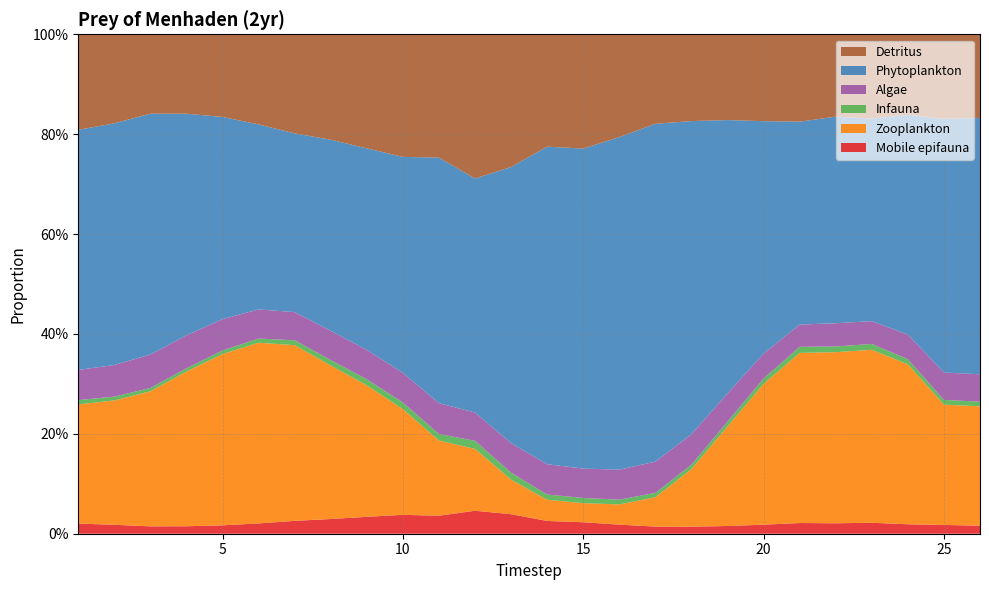

Reading right to left, what are all the values shown in this chart?

Mobile epifauna: 26=0.0	25=0.0	24=0.0	23=0.0	22=0.0	21=0.0	20=0.0	19=0.0	18=0.0	17=0.0	16=0.0	15=0.0	14=0.0	13=0.0	12=0.0	11=0.0	10=0.0	9=0.0	8=0.0	7=0.0	6=0.0	5=0.0	4=0.0	3=0.0	2=0.0	1=0.0
Zooplankton: 26=0.2	25=0.2	24=0.3	23=0.3	22=0.3	21=0.3	20=0.3	19=0.2	18=0.1	17=0.1	16=0.0	15=0.0	14=0.0	13=0.1	12=0.1	11=0.2	10=0.2	9=0.3	8=0.3	7=0.4	6=0.4	5=0.3	4=0.3	3=0.3	2=0.2	1=0.2
Infauna: 26=0.0	25=0.0	24=0.0	23=0.0	22=0.0	21=0.0	20=0.0	19=0.0	18=0.0	17=0.0	16=0.0	15=0.0	14=0.0	13=0.0	12=0.0	11=0.0	10=0.0	9=0.0	8=0.0	7=0.0	6=0.0	5=0.0	4=0.0	3=0.0	2=0.0	1=0.0
Algae: 26=0.1	25=0.1	24=0.0	23=0.0	22=0.0	21=0.0	20=0.1	19=0.1	18=0.1	17=0.1	16=0.1	15=0.1	14=0.1	13=0.1	12=0.1	11=0.1	10=0.1	9=0.1	8=0.1	7=0.1	6=0.1	5=0.1	4=0.1	3=0.1	2=0.1	1=0.1
Phytoplankton: 26=0.5	25=0.5	24=0.4	23=0.4	22=0.4	21=0.4	20=0.5	19=0.5	18=0.6	17=0.7	16=0.7	15=0.6	14=0.6	13=0.6	12=0.5	11=0.5	10=0.4	9=0.4	8=0.4	7=0.4	6=0.4	5=0.4	4=0.4	3=0.5	2=0.5	1=0.5
Detritus: 26=0.2	25=0.2	24=0.2	23=0.2	22=0.2	21=0.2	20=0.2	19=0.2	18=0.2	17=0.2	16=0.2	15=0.2	14=0.2	13=0.3	12=0.3	11=0.2	10=0.2	9=0.2	8=0.2	7=0.2	6=0.2	5=0.2	4=0.2	3=0.2	2=0.2	1=0.2